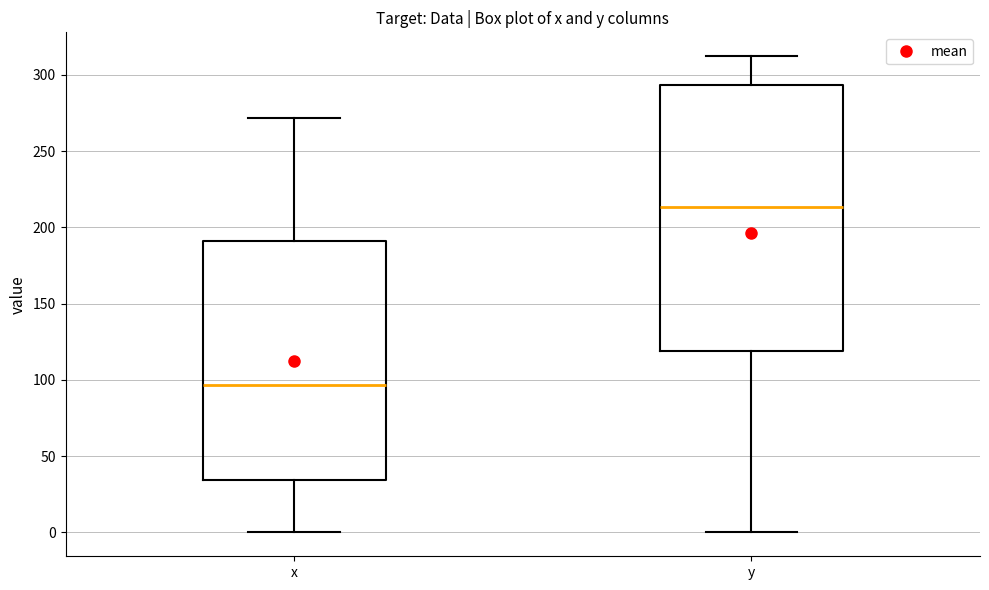

Reading left to right, read every box against the y-axis: the position of its median line, the range the box covers, and the ends of its whiskers. The values are not printed on the chart, so give them approximately, as read against the axis.

x: median 95, box 35 to 190, whiskers 0 to 270
y: median 215, box 120 to 295, whiskers 0 to 310